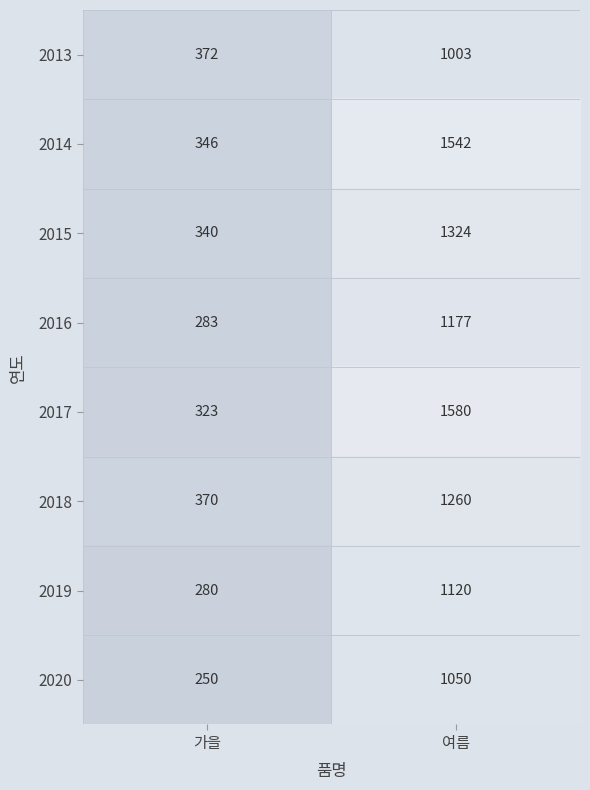

What is the difference between the highest and lowest values at 여름?

577